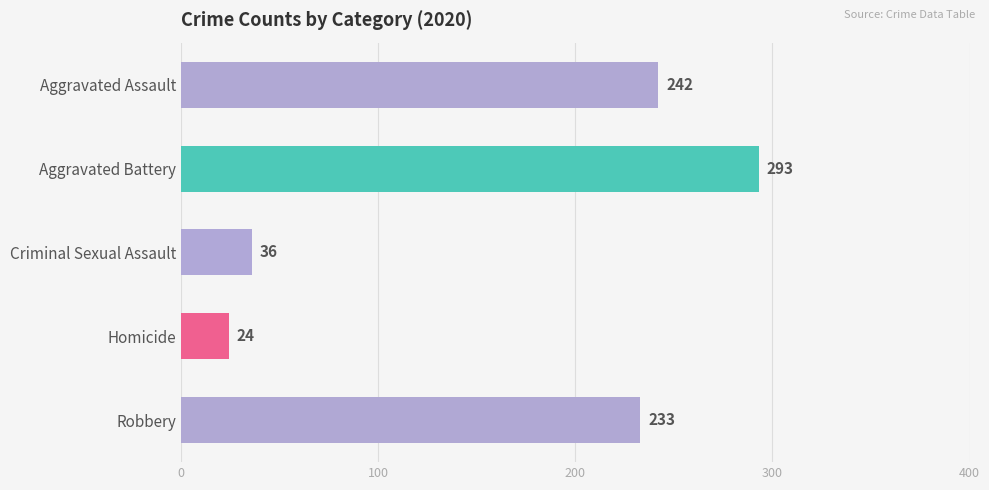

What is the value of the 1st bar from the top?

242